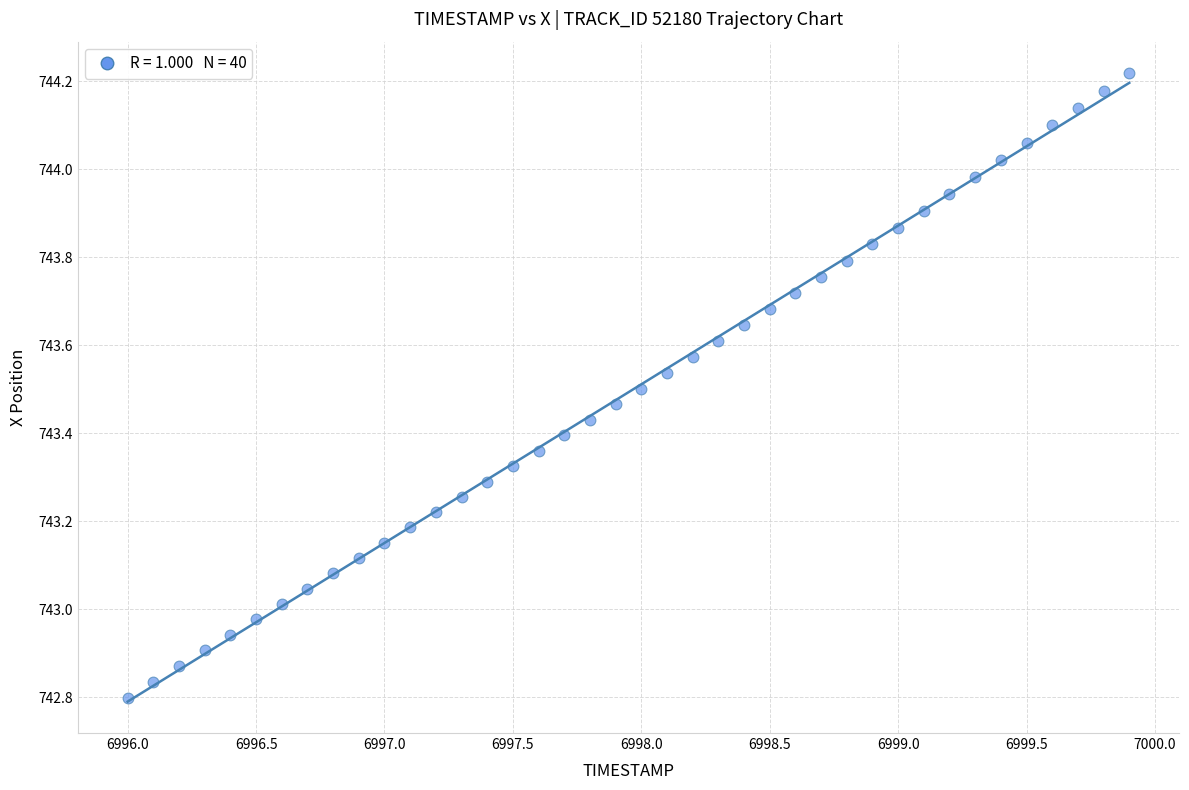

What is the range of X values (max minus min)?

3.9